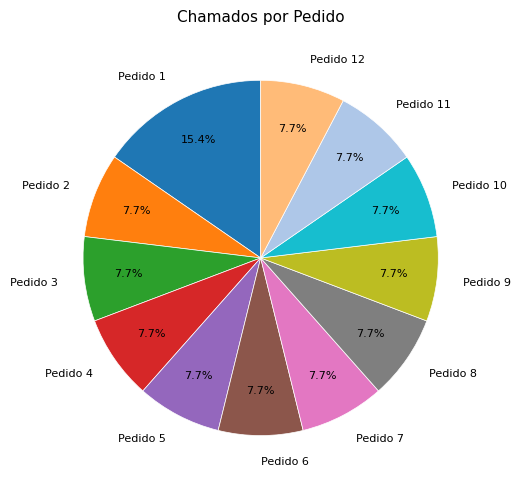

Count the number of slices in the pie.

12